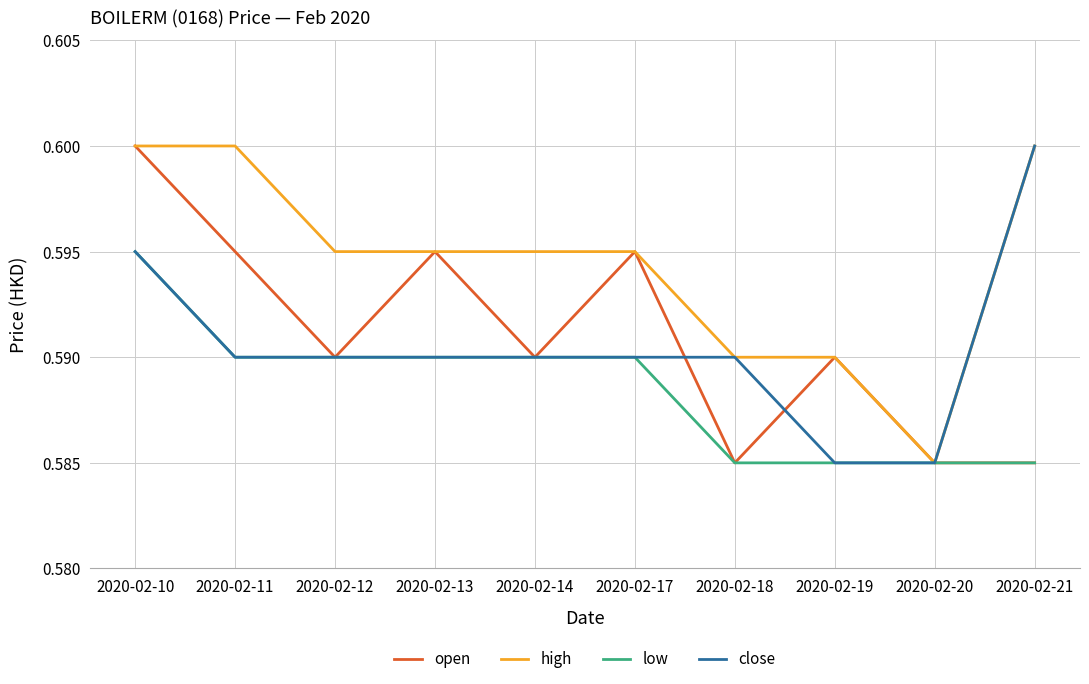

Which category has the highest value in the close series?

2020-02-21